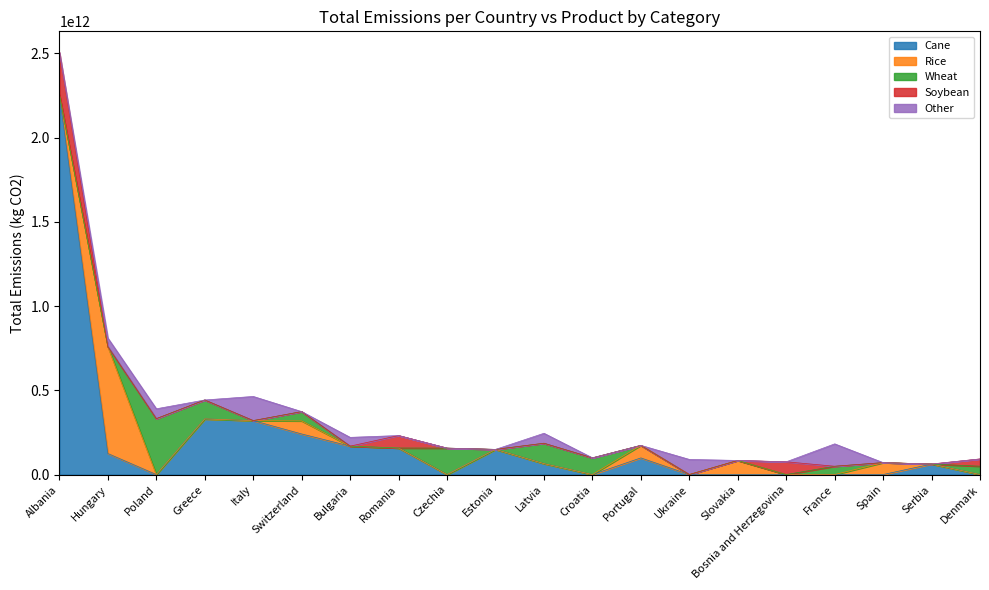

Which category has the highest value across all series?

Albania